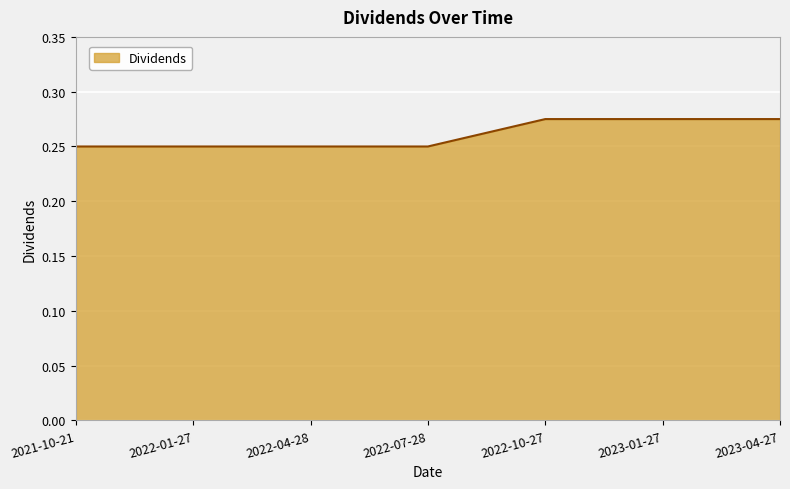

What position from the right is 2022-01-27?

6